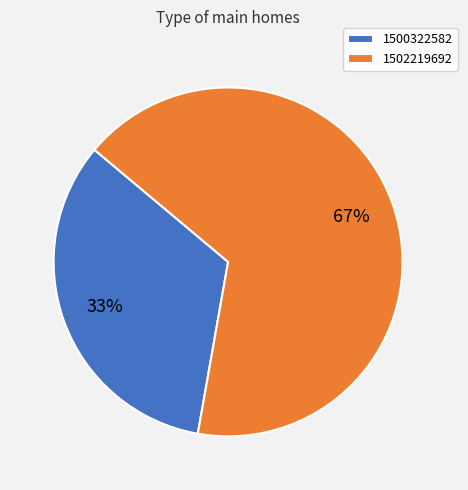

To the nearest percent, what is the combined percentage of 1500322582 and 1502219692?

100%